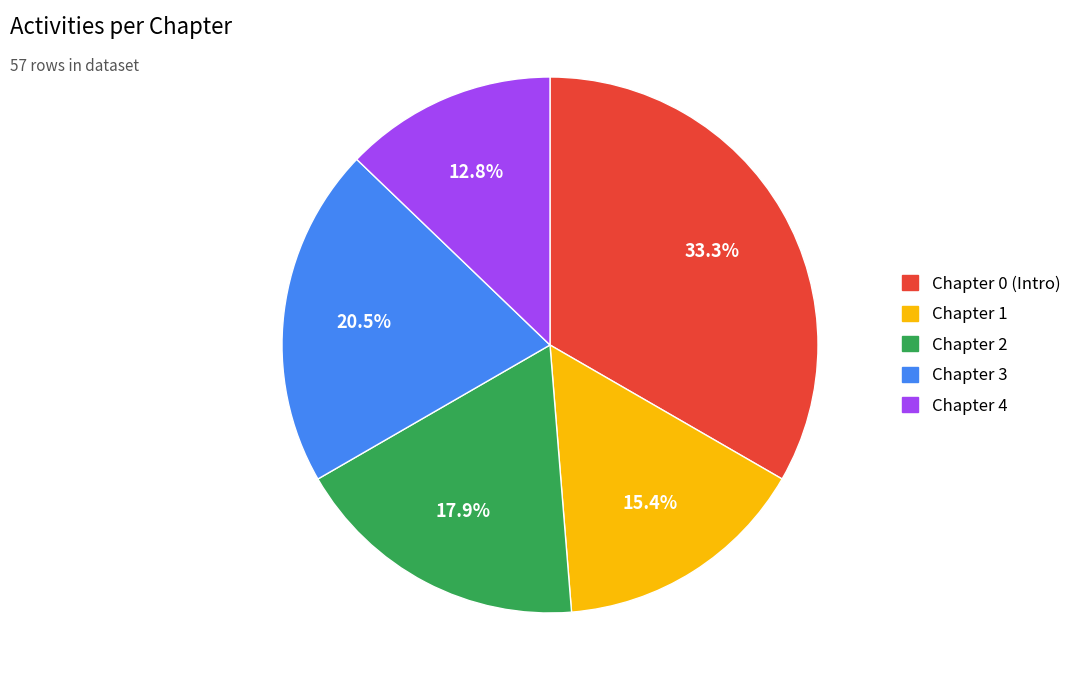

Is the sum of Chapter 1 and Chapter 3 greater than half?

No